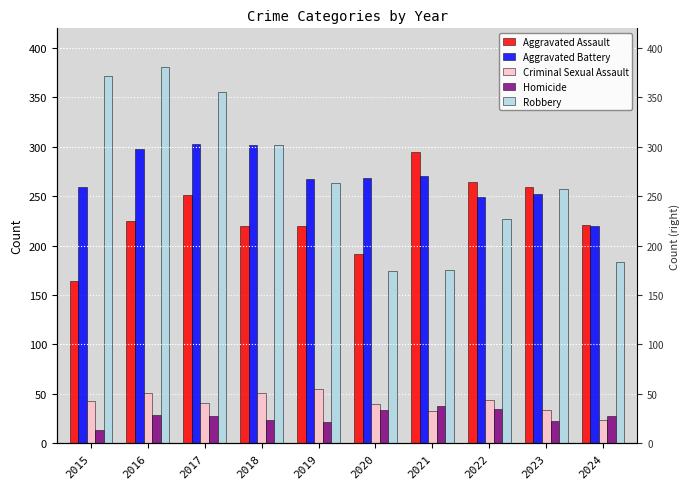

What is the spread (max minus min) of values at 2023?

237